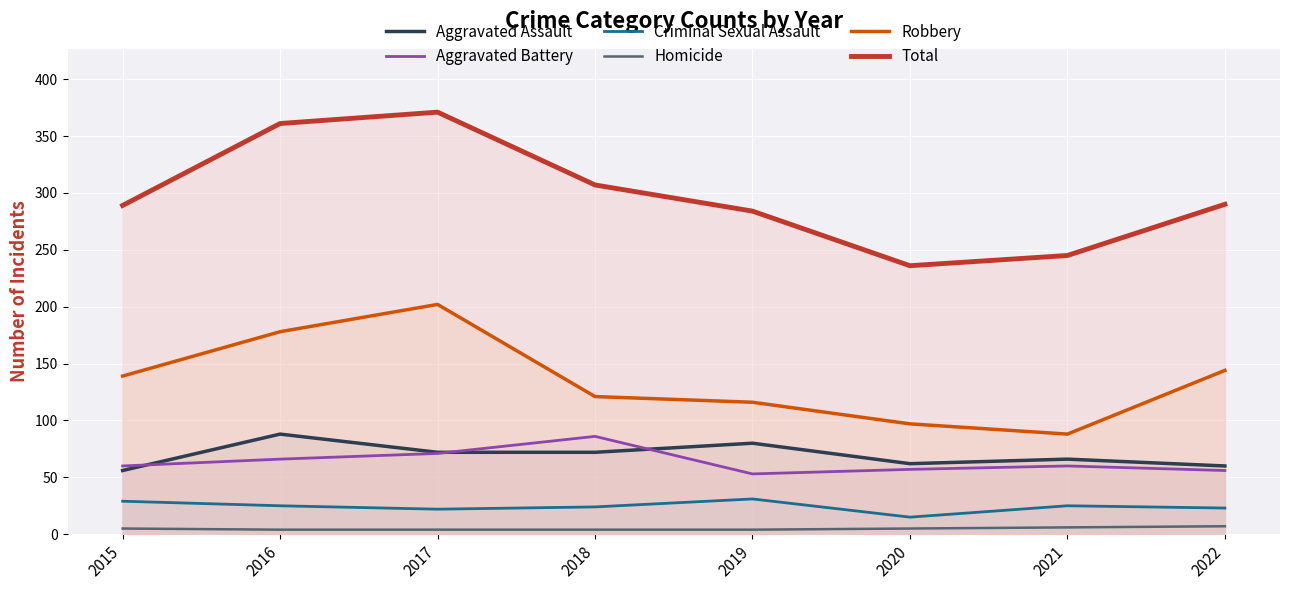

Rank the series at 2016 from lowest to highest value.

Homicide, Criminal Sexual Assault, Aggravated Battery, Aggravated Assault, Robbery, Total